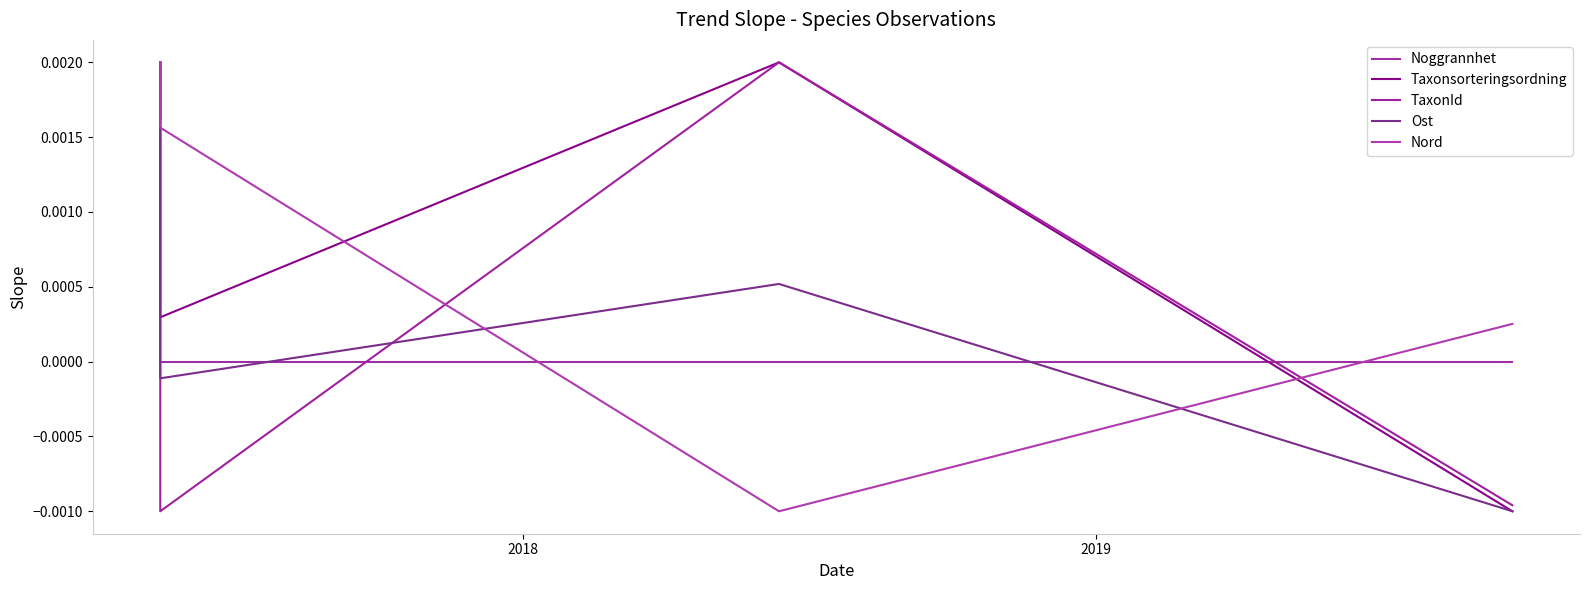

Does the chart have visible grid lines?

No